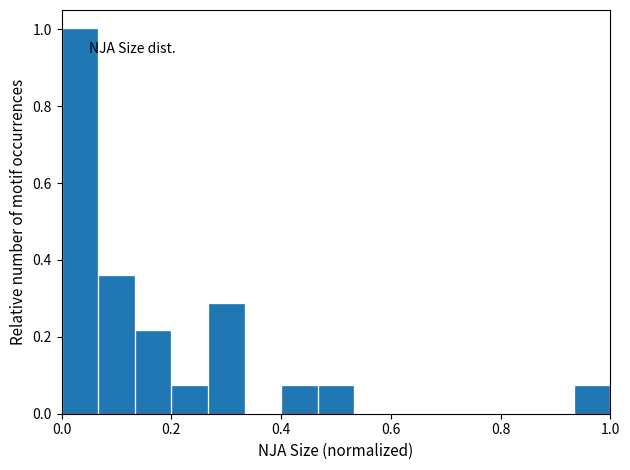

Around what value on the x-axis is the tallest bar? Give the approximate position of its centre, as read against the axis.

0.04